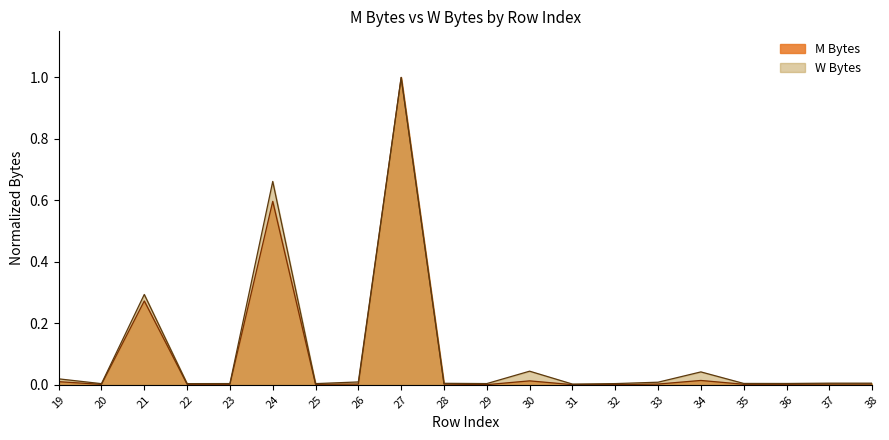

In W Bytes, how many points are lower than both neighbors (excluding endpoints)?

6